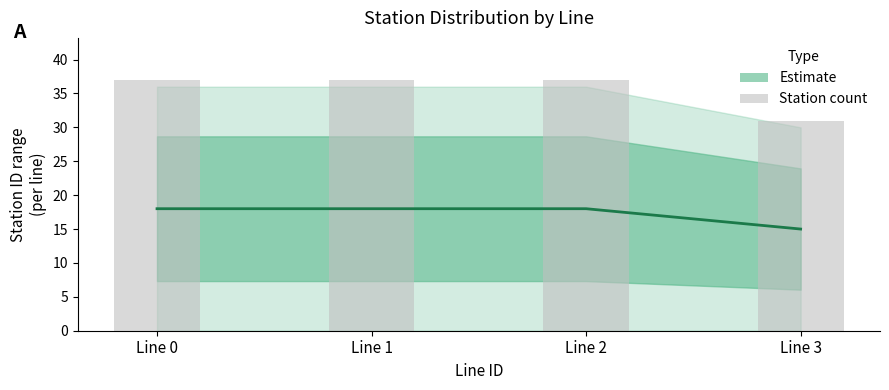

Which label corresponds to the smallest value in the chart?

Line 3